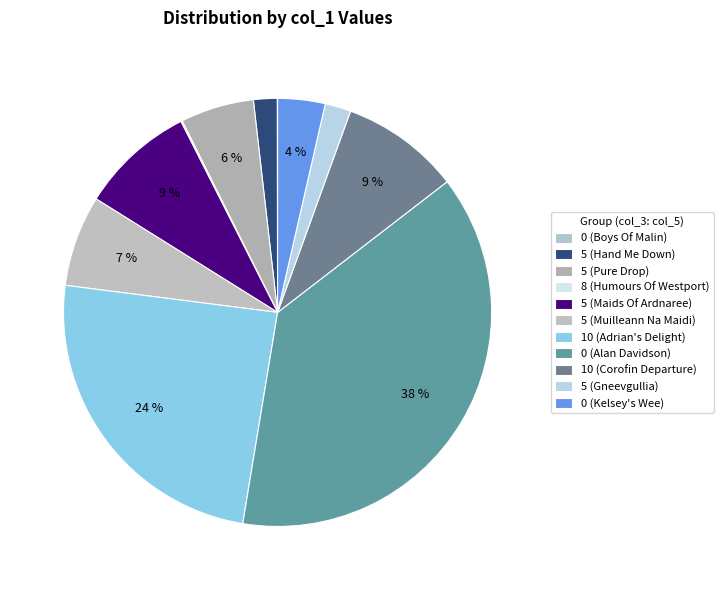

Combined, do 5 (Gneevgullia) and 5 (Muilleann Na Maidi) account for over 50%?

No